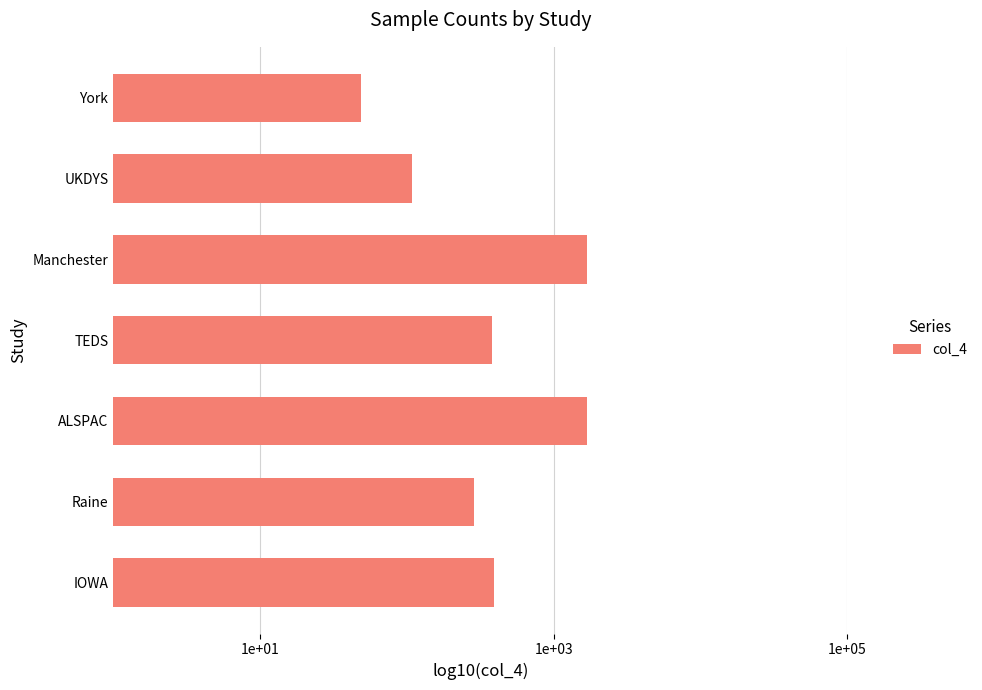

Are the bars horizontal?

Yes